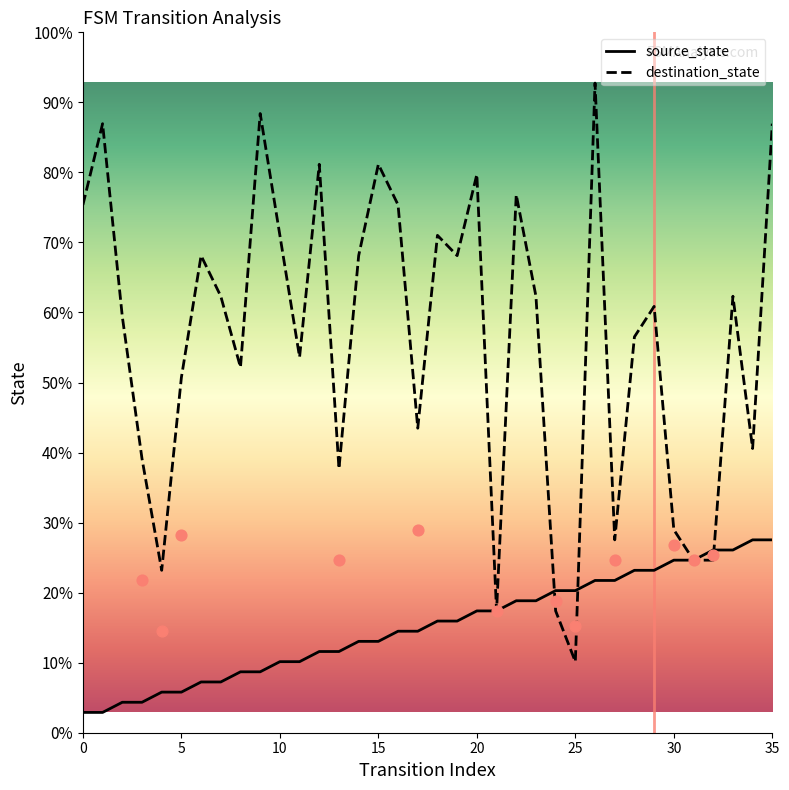

What are all the series names shown in the legend?

source_state, destination_state